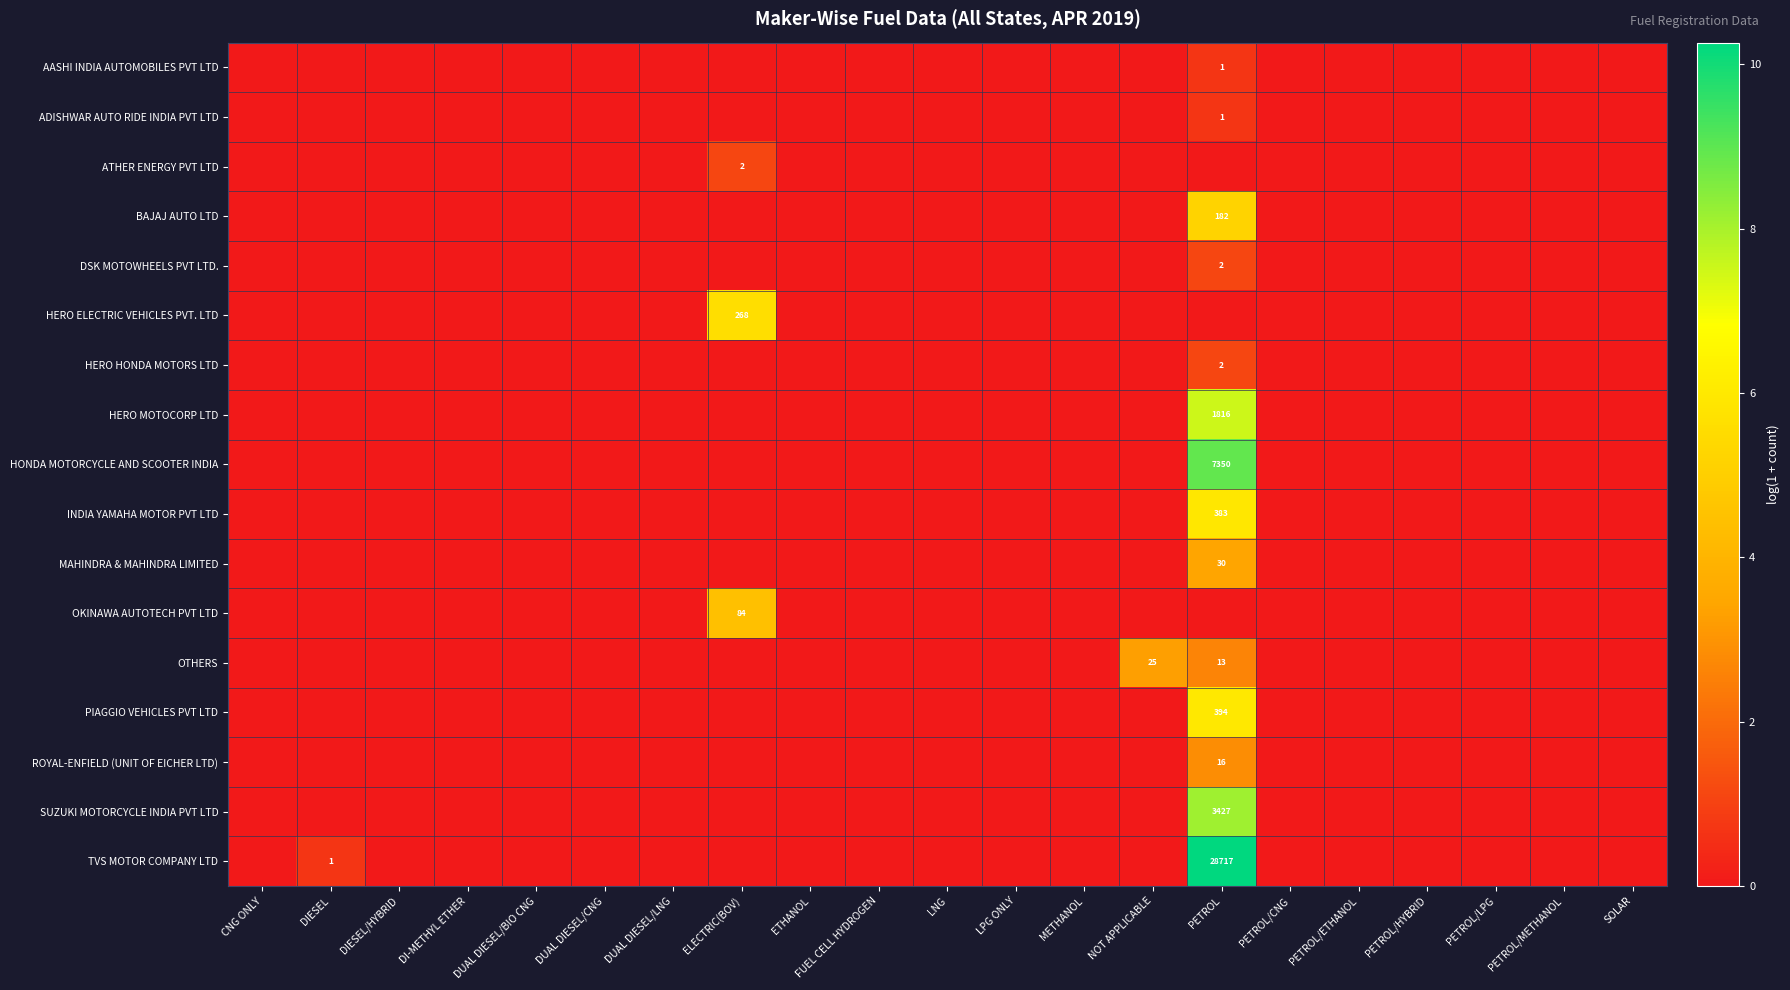

Is the value of PIAGGIO VEHICLES PVT LTD at PETROL/CNG greater than the value of ROYAL-ENFIELD (UNIT OF EICHER LTD) at PETROL/ETHANOL?

No